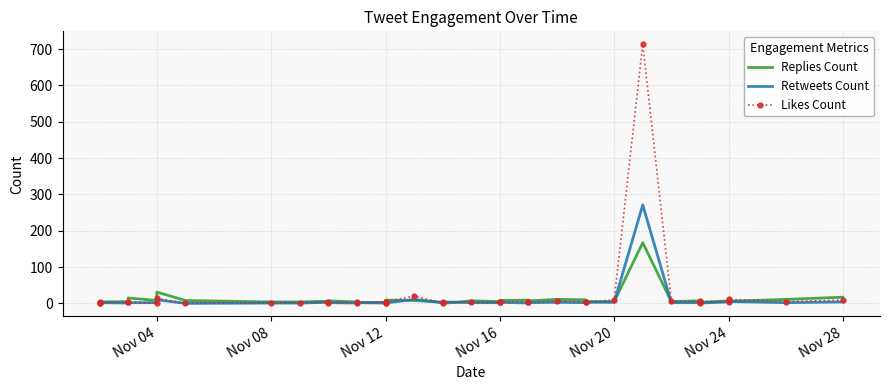

Is the value of Likes Count at 23 greater than the value of Replies Count at 35?

No